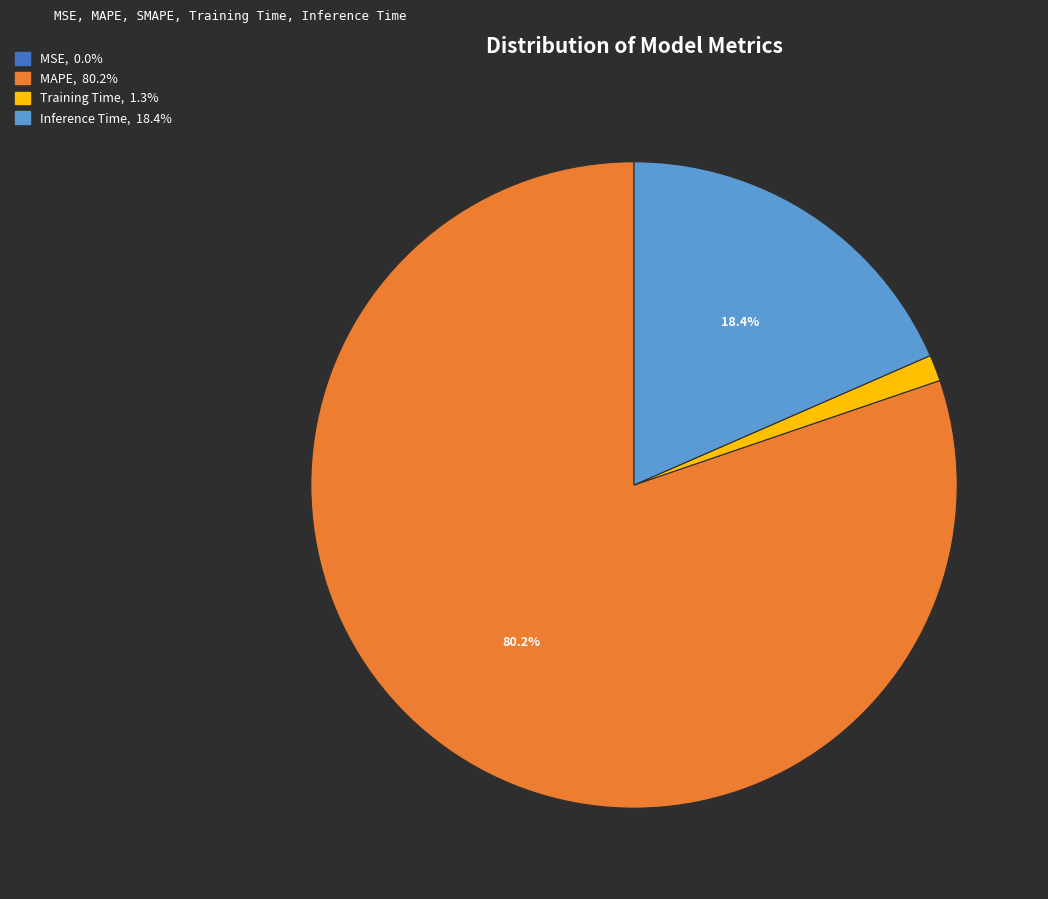

Is there any slice that represents more than half of the pie?

Yes